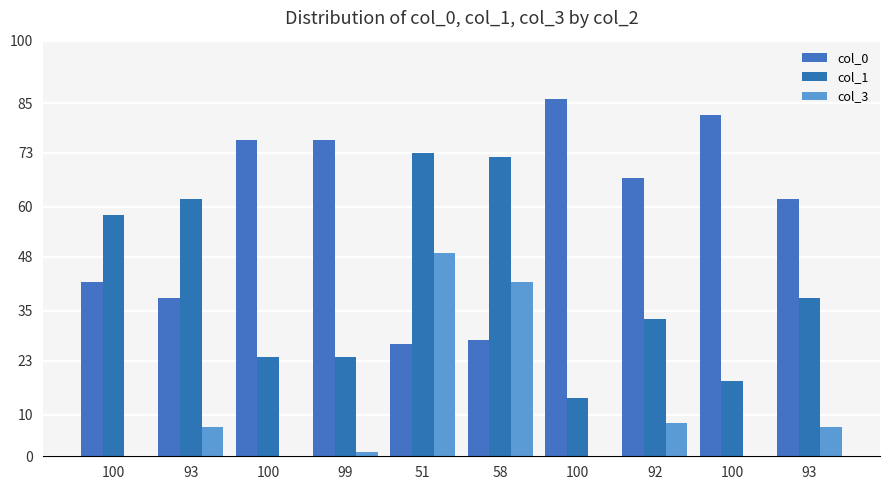

How many distinct data groups are displayed?

3